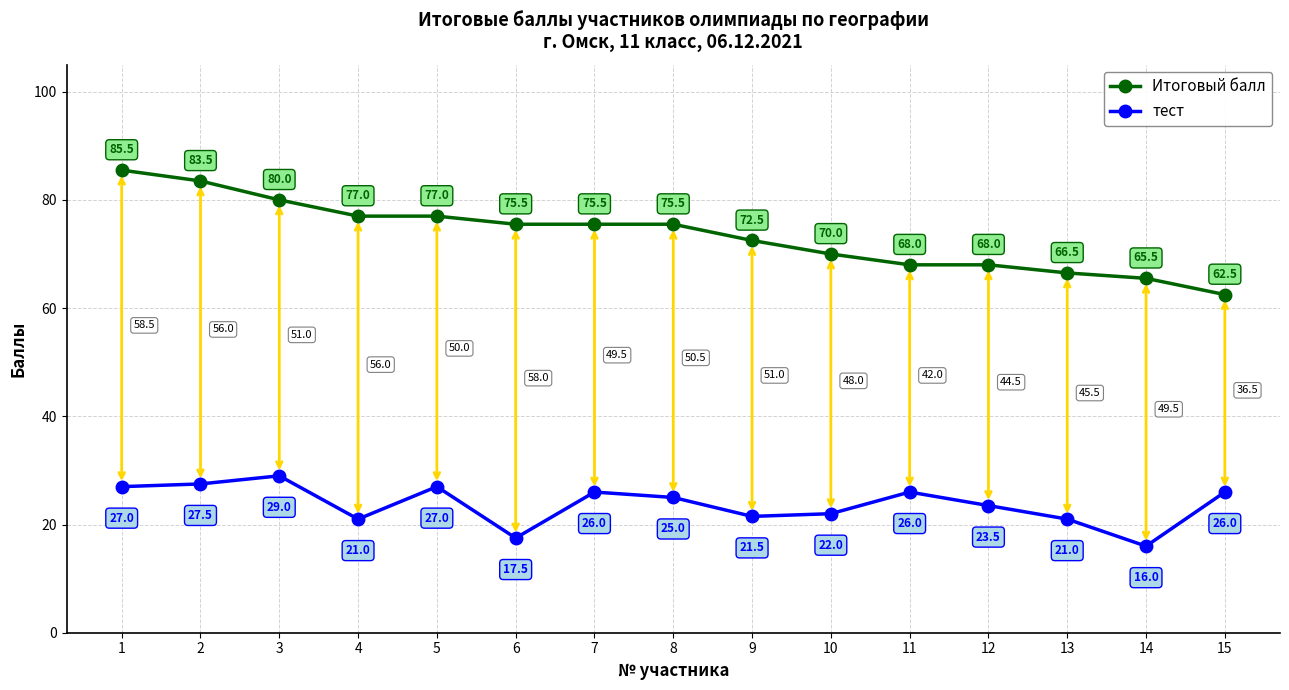

At which label does Итоговый балл reach its minimum?

15